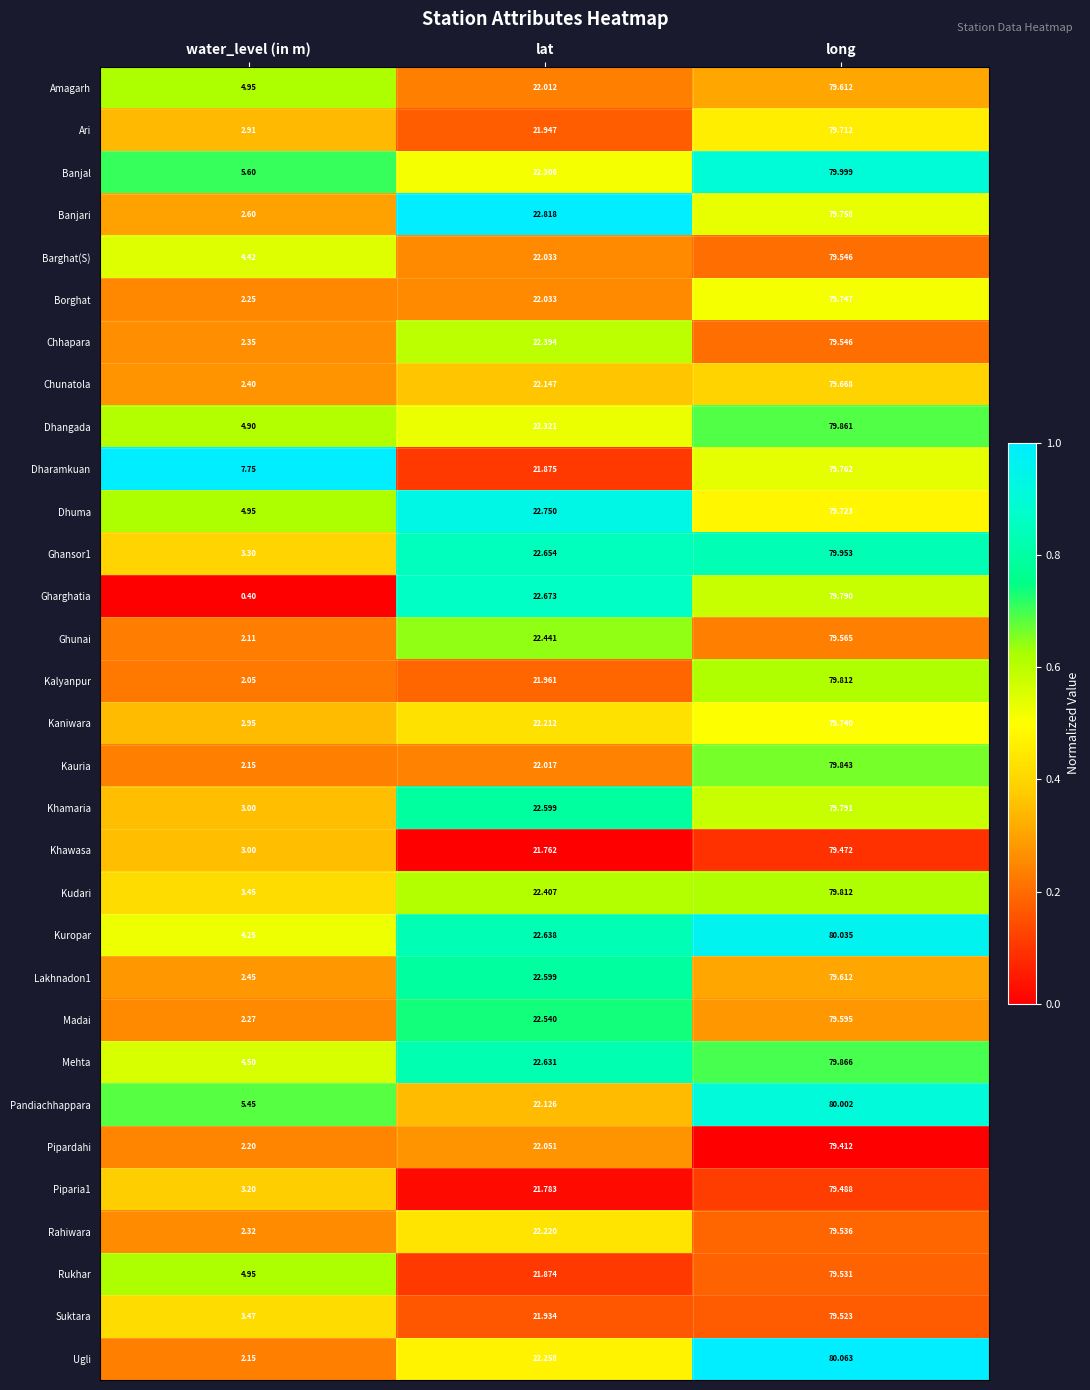

Between lat and long, which series saw the biggest shift?

Dharamkuan